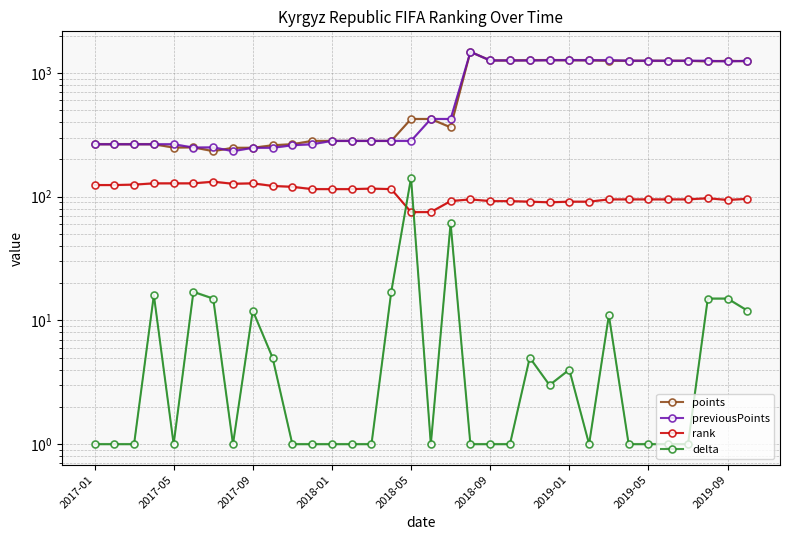

The value of rank at 2017-05 is 61. True or false?

False